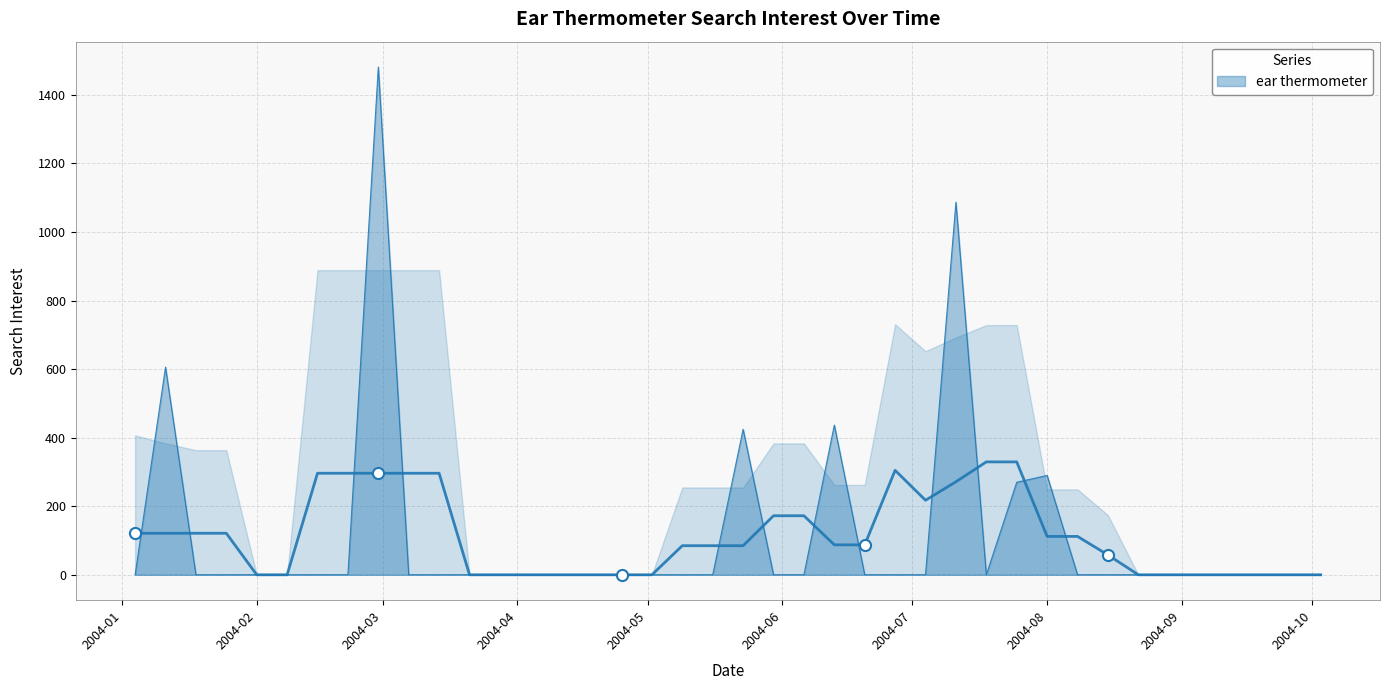

Between 2004-04-04 and 2004-09-12, which is larger?

2004-04-04